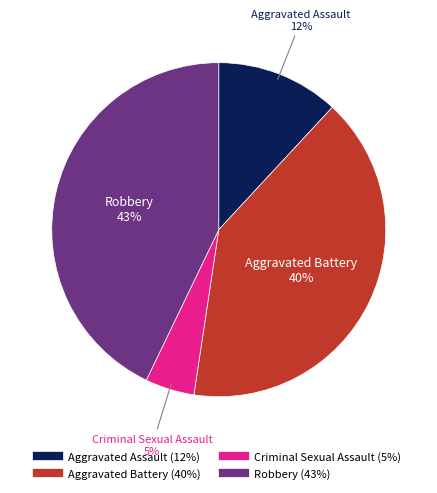

Rank the categories by value from lowest to highest.

Criminal Sexual Assault, Aggravated Assault, Aggravated Battery, Robbery